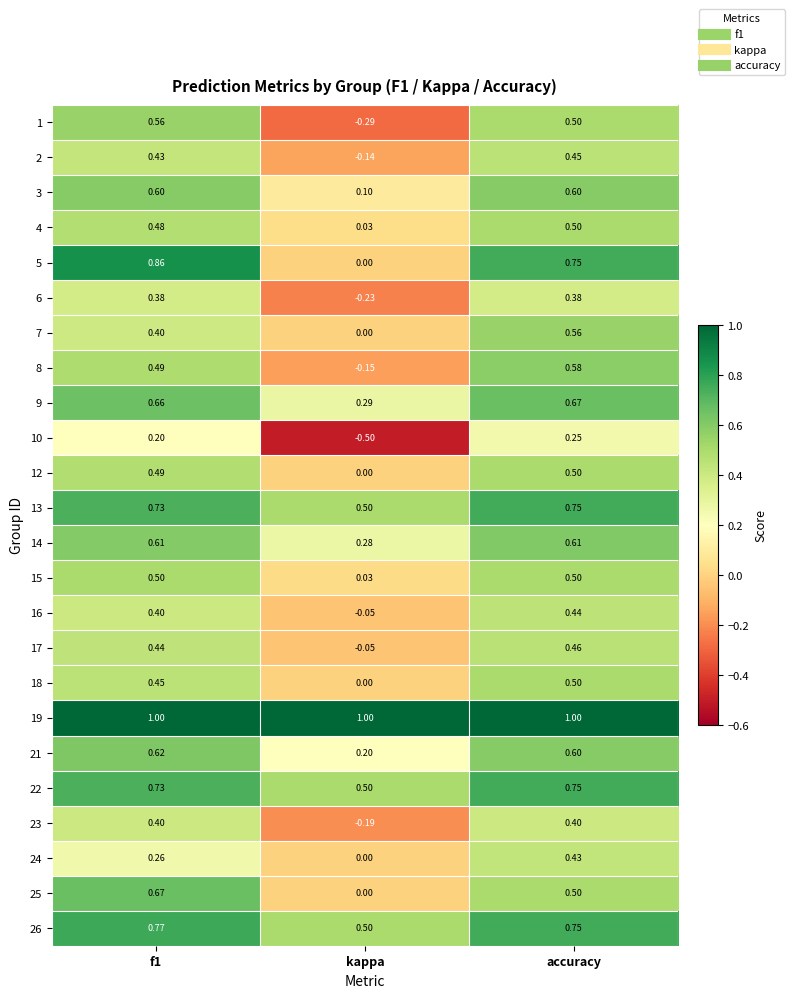

At which label is 25 closest to 0?

kappa